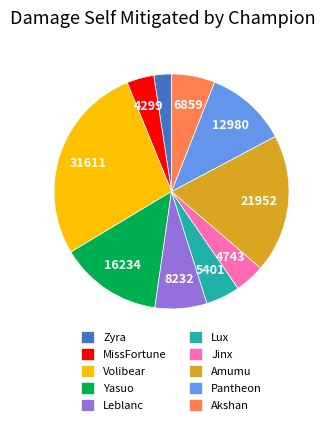

Does Volibear account for over 50% of the chart?

No